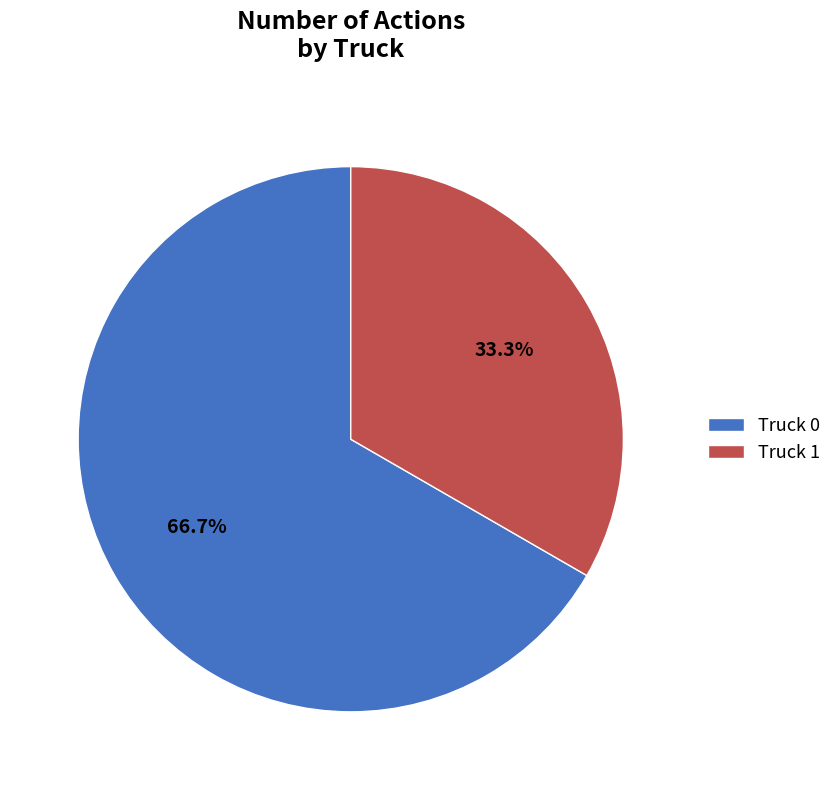

What is the largest slice in the pie chart?

Truck 0